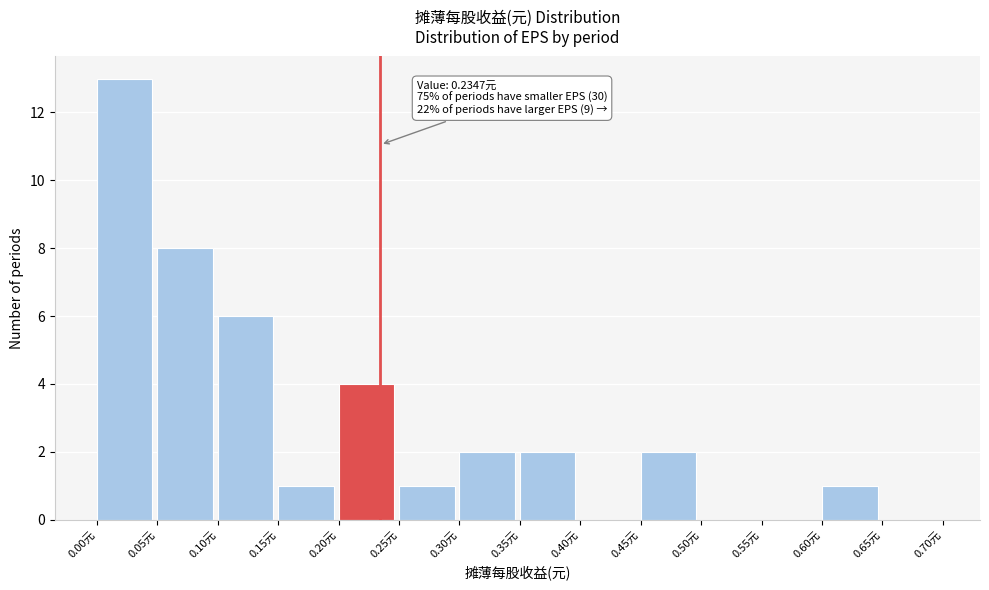

Which range on the x-axis has the tallest bar?

0.00 to 0.05